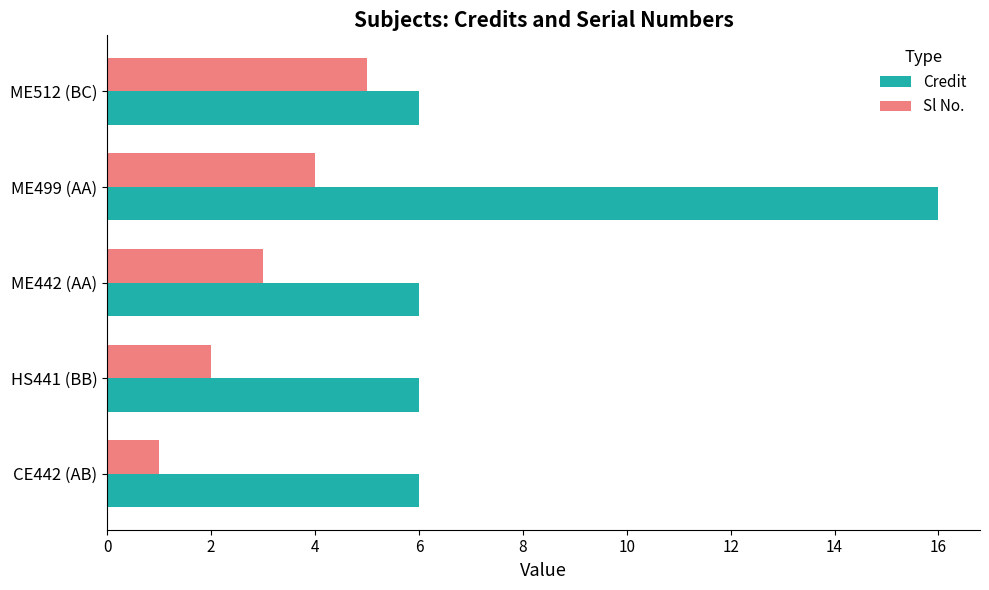

The value of Credit at ME499 (AA) is 16. True or false?

True